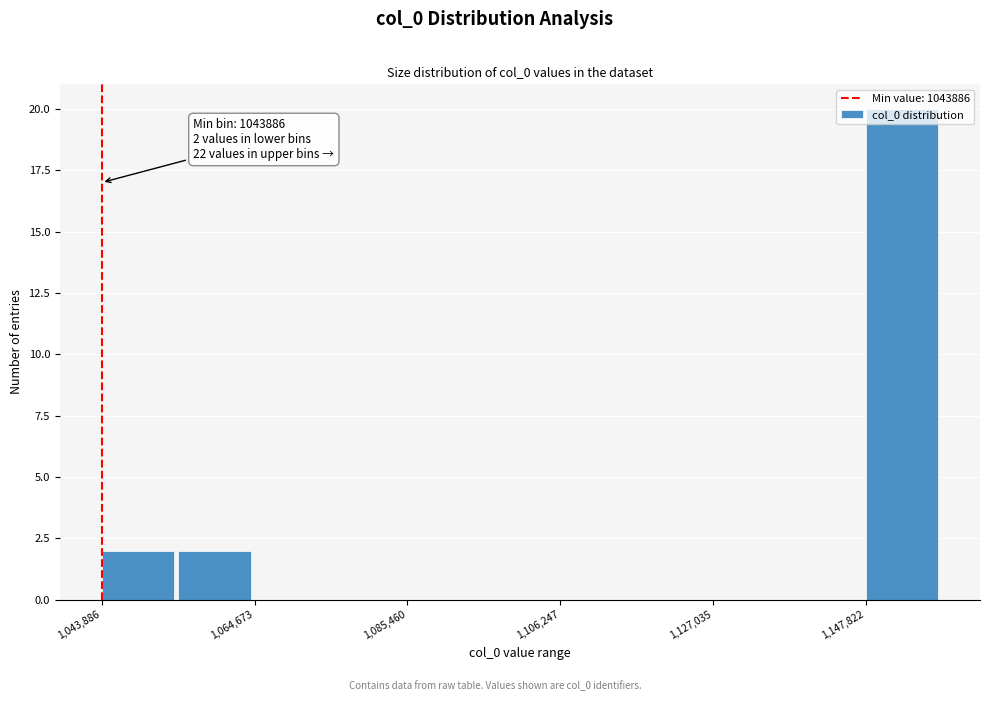

Read against the x-axis, roughly where is the centre of the tallest bar?

1155000